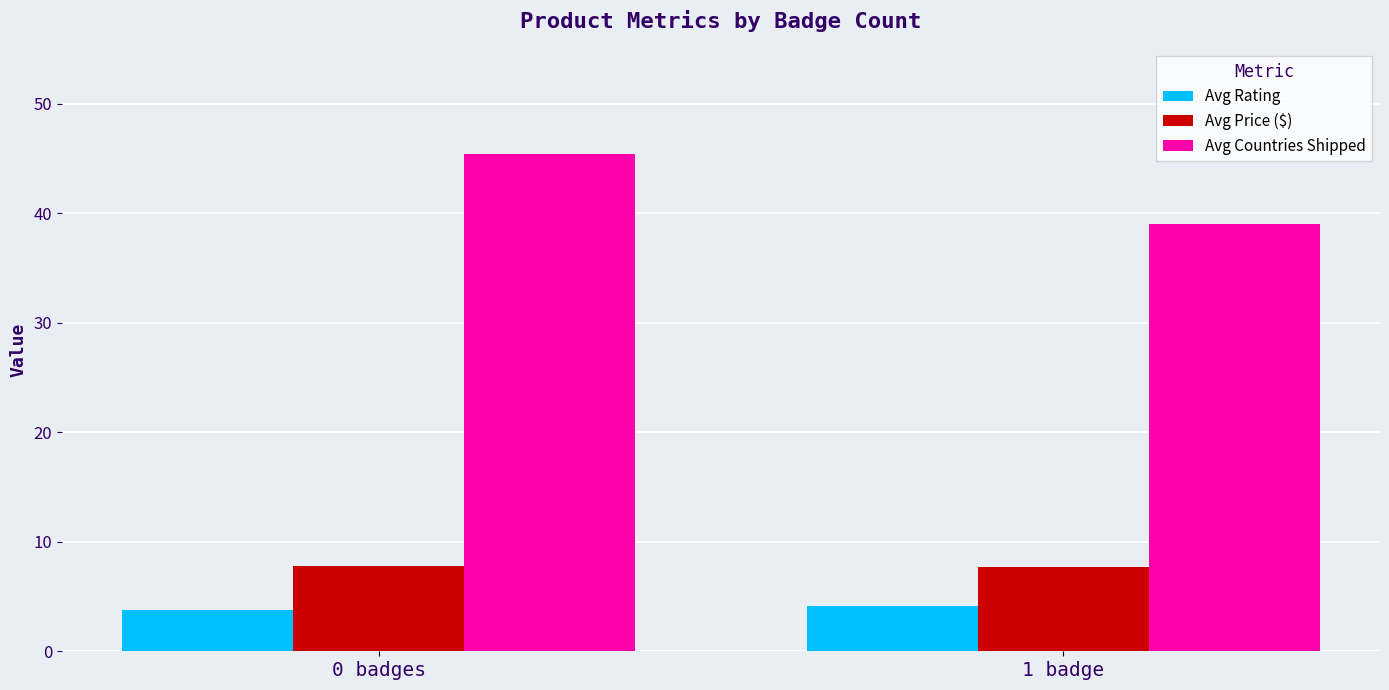

At which category is the sum across all series the highest?

0 badges